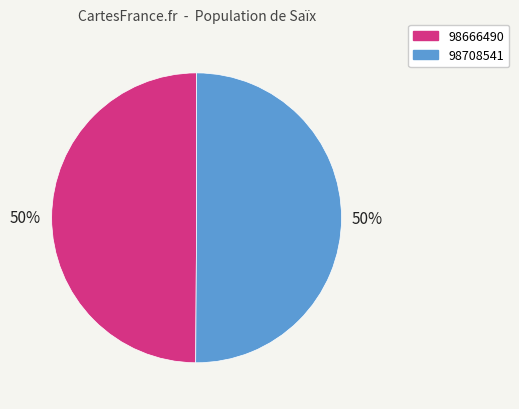

To the nearest percent, what portion does 98666490 represent?

50%